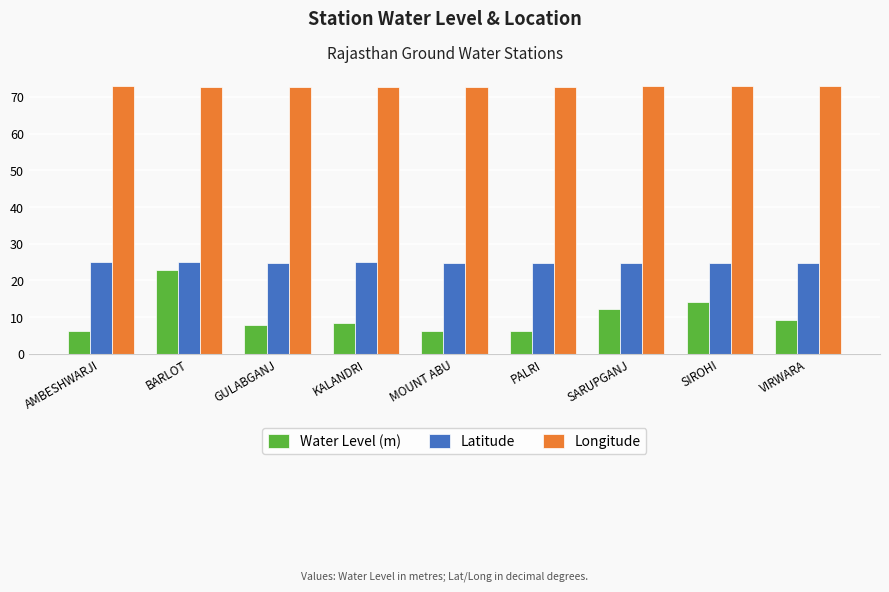

What position from the right is KALANDRI?

6